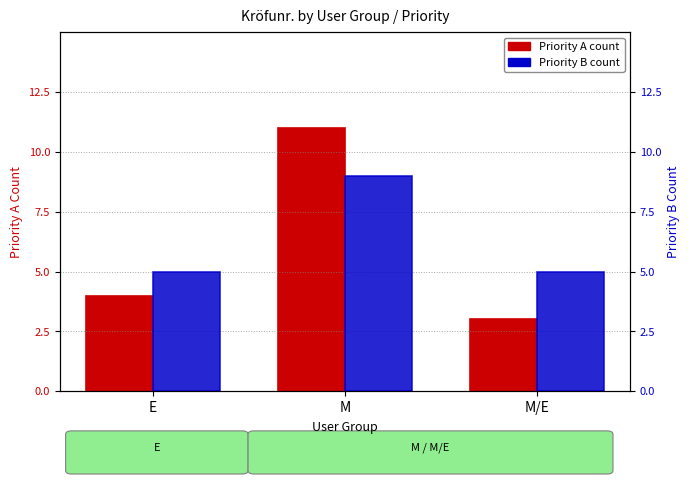

What is the difference between the highest and lowest values at M?

2